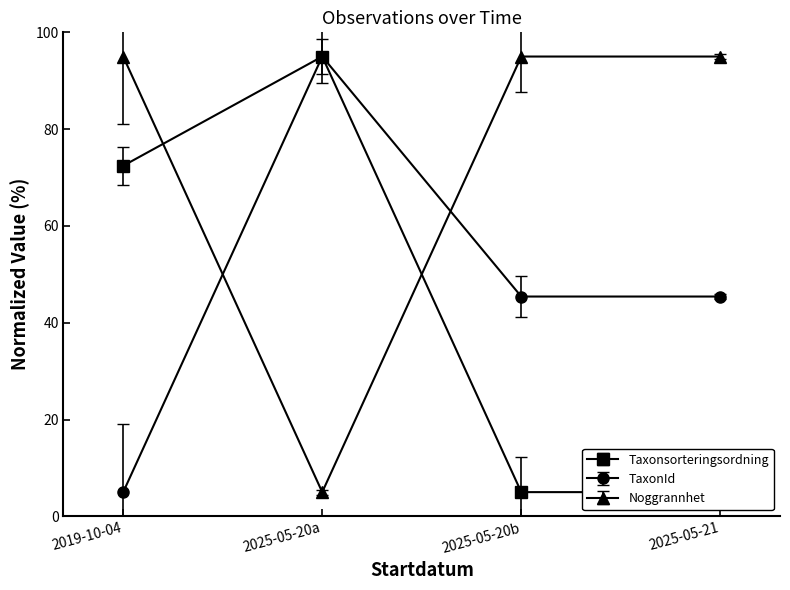

The value of Noggrannhet at 2025-05-21 is 95.0. True or false?

True